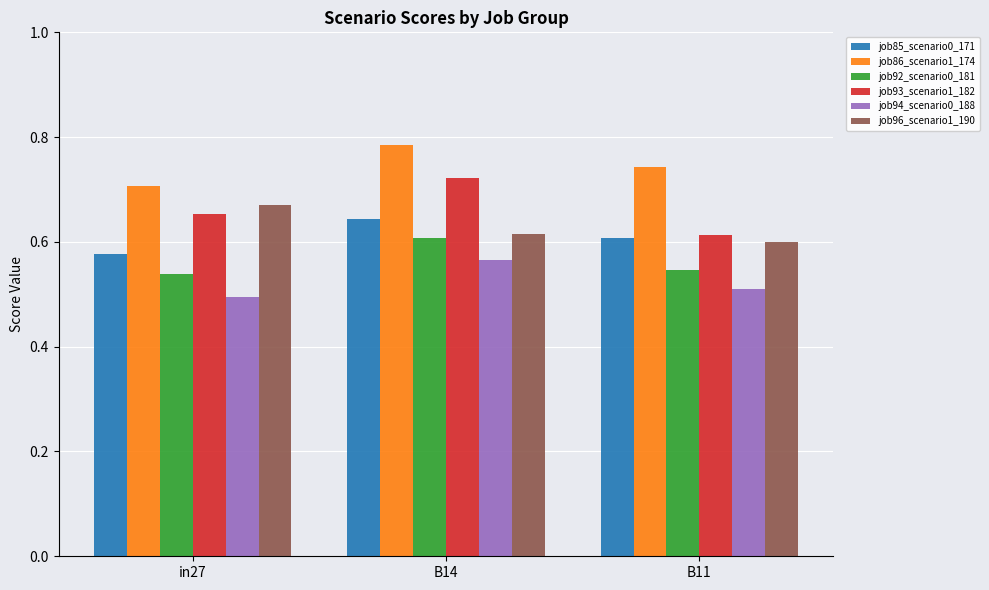

How many bars are there in each group?

6